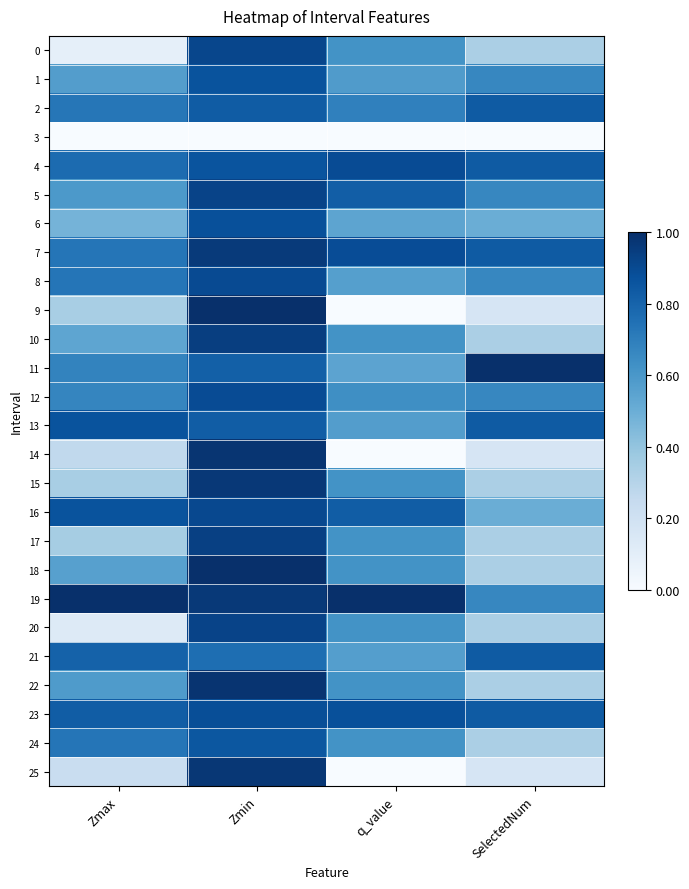

Which series has the largest total across all categories?

19